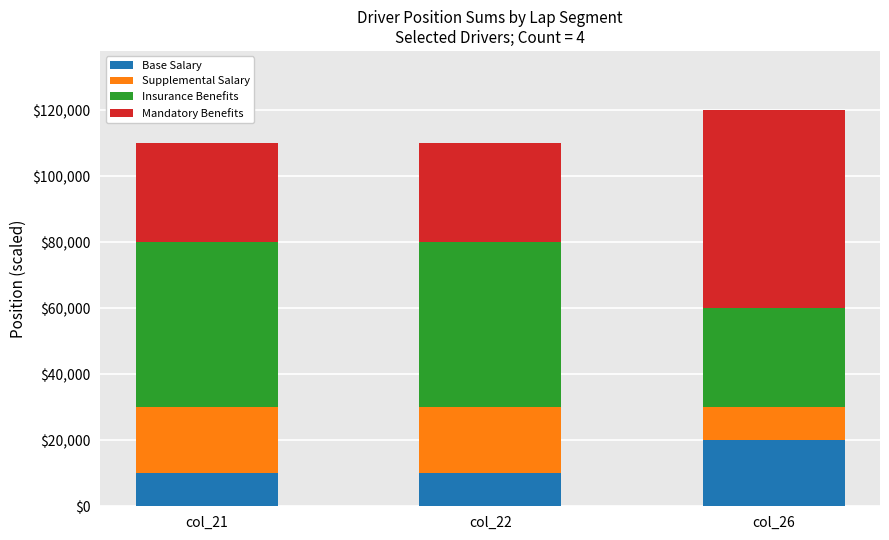

Which category has the highest value in the Base Salary series?

col_26